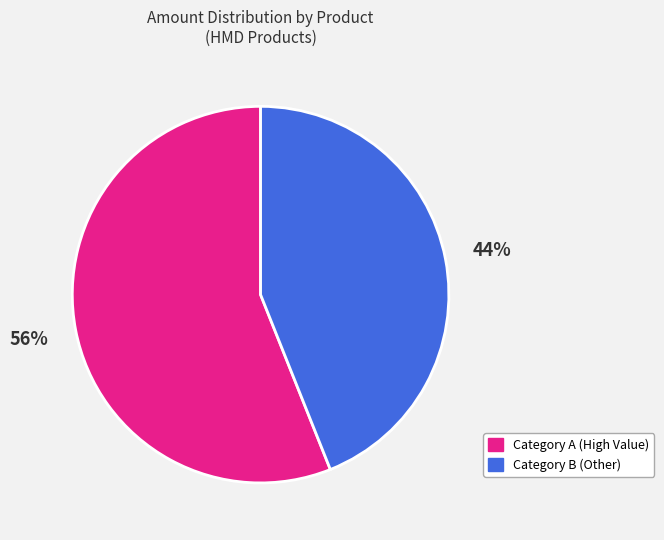

Which has a higher value, Category A (High Value) or Category B (Other)?

Category A (High Value)